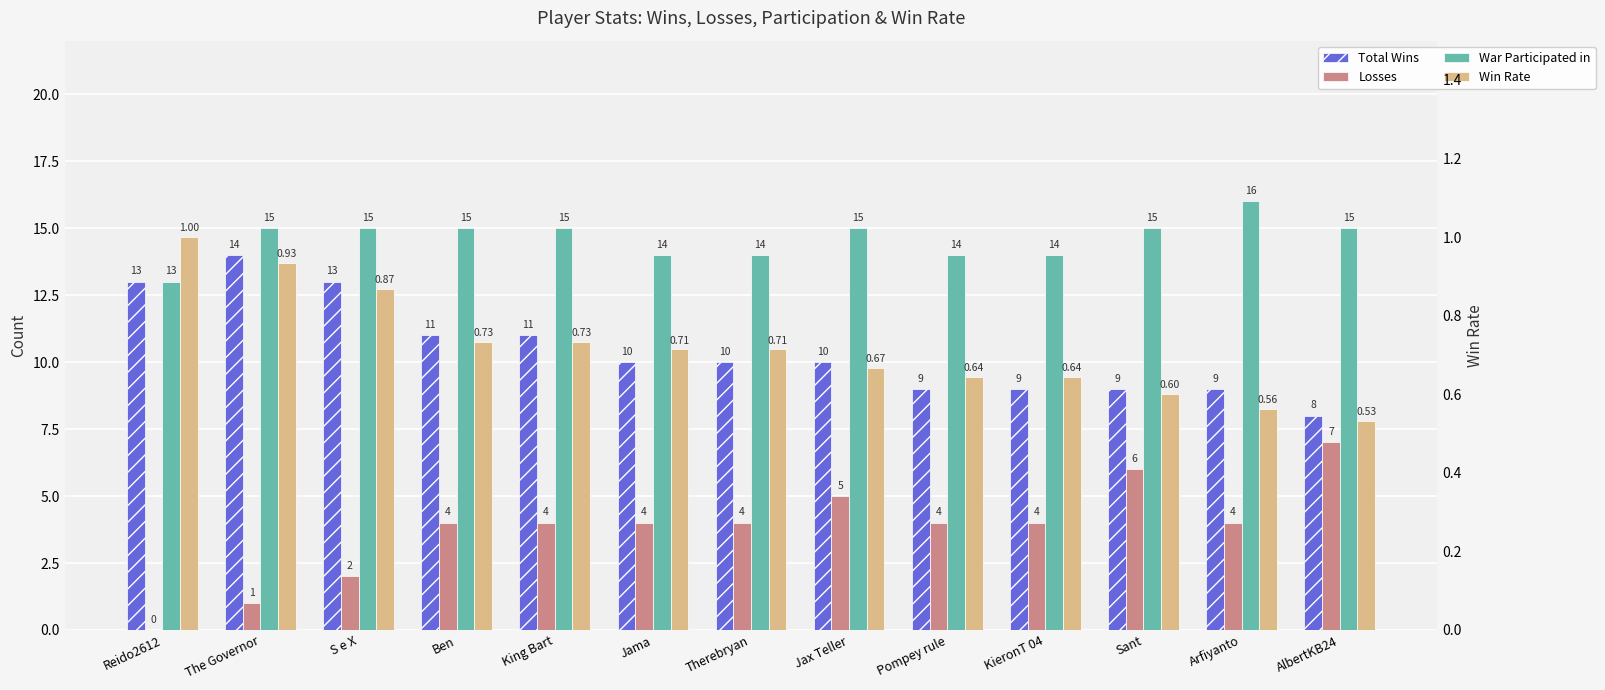

What are all the series names shown in the legend?

Total Wins, Losses, War Participated in, Win Rate